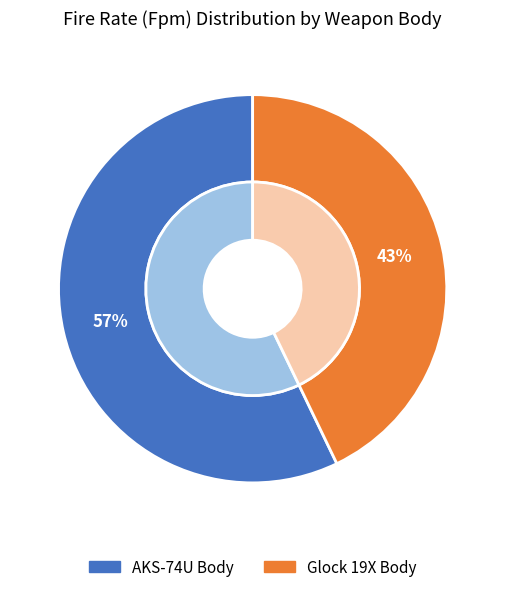

To the nearest percent, what percentage of the pie is AKS-74U_Body?

57%